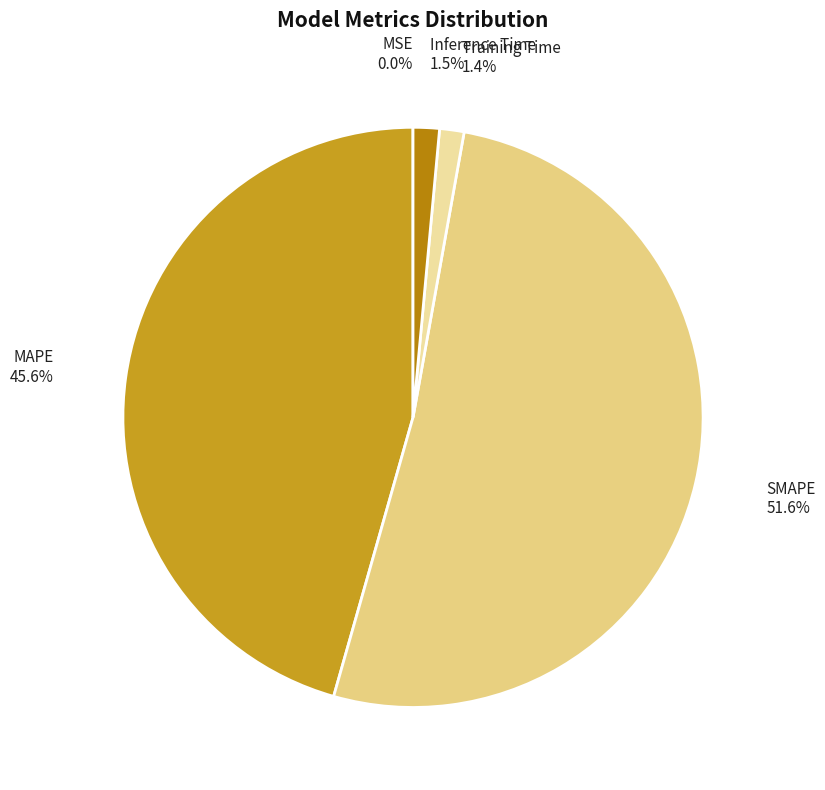

Does Inference Time account for over 50% of the chart?

No